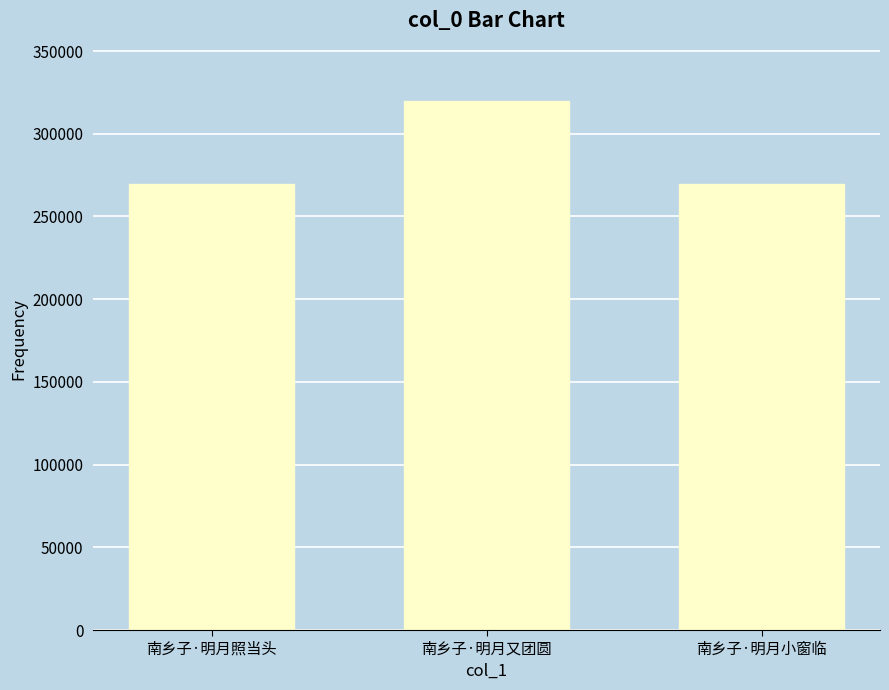

What is the ratio of the value at 南乡子·明月照当头 to the value at 南乡子·明月又团圆?

0.8